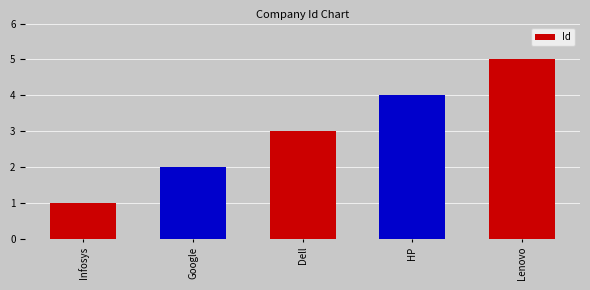

Rank the categories by value from highest to lowest.

Lenovo, HP, Dell, Google, Infosys